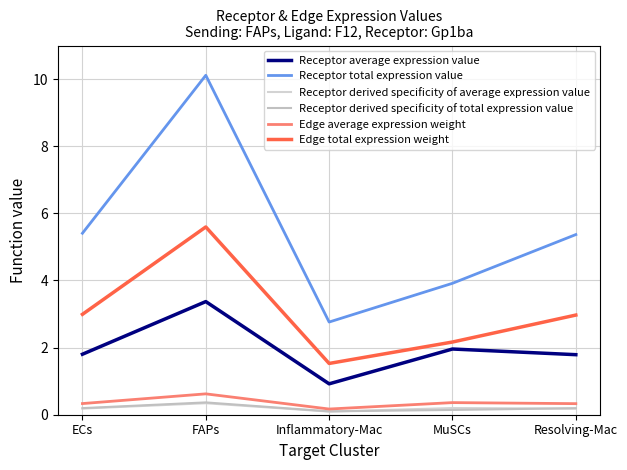

Which series changed the most between Inflammatory-Mac and Resolving-Mac?

Receptor total expression value